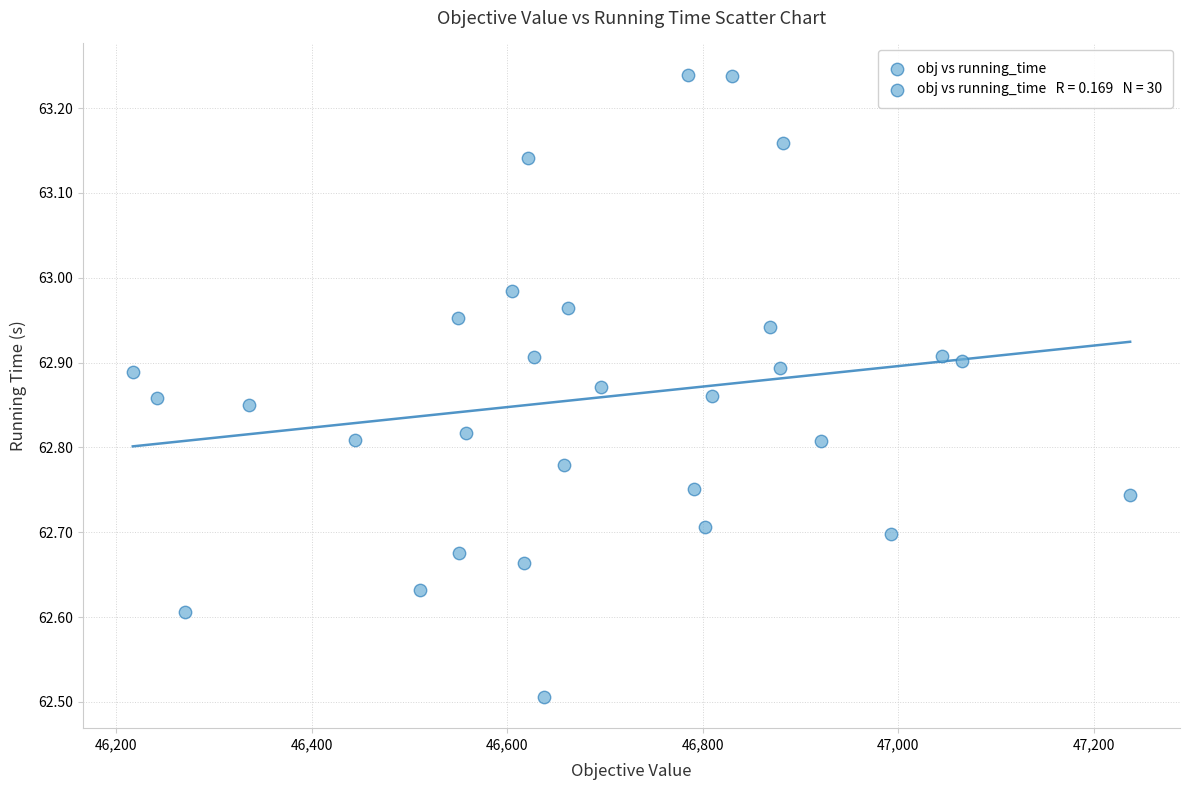

What Y value in the scatter plot is closest to 62?

62.5